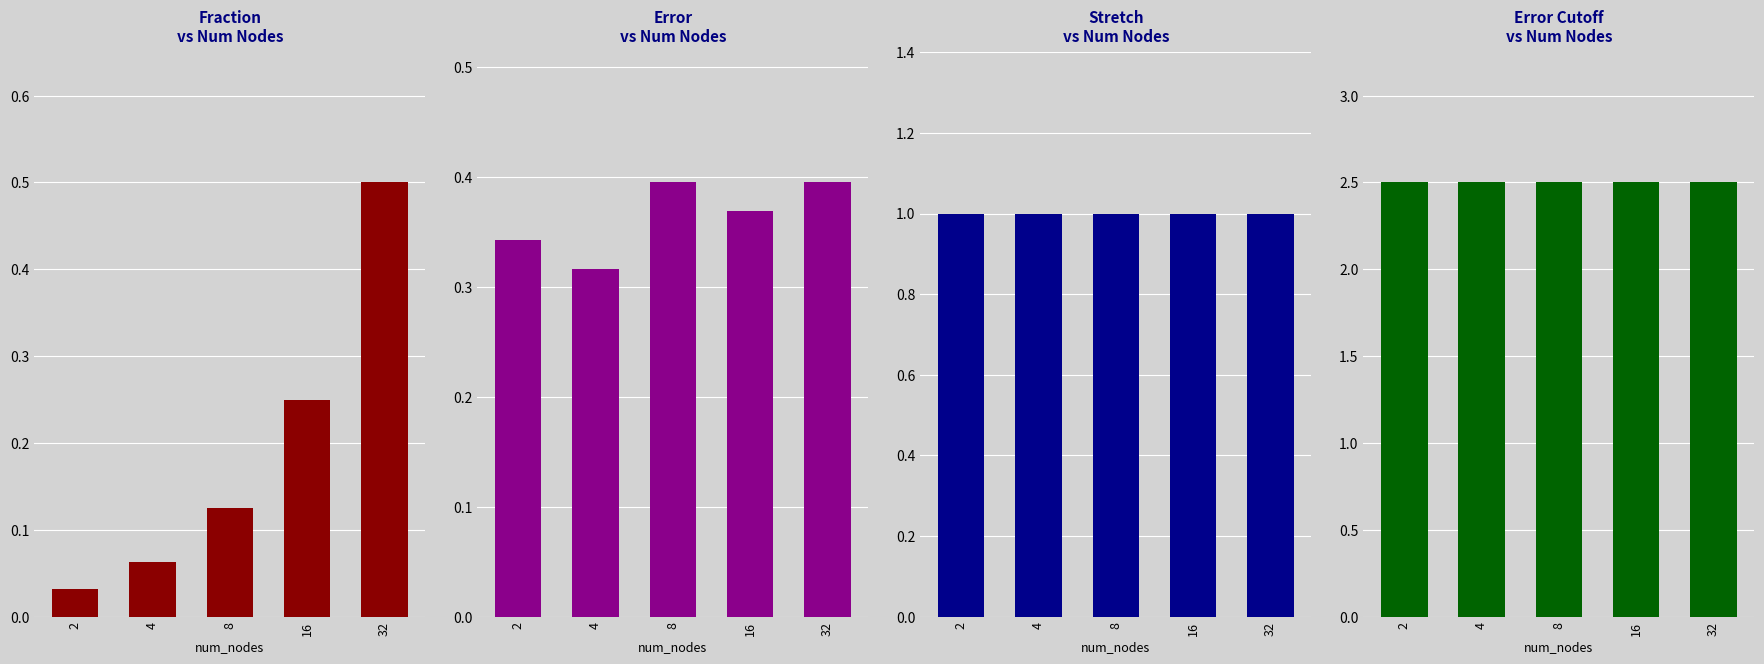

How many error values are between 0 and 1?

5